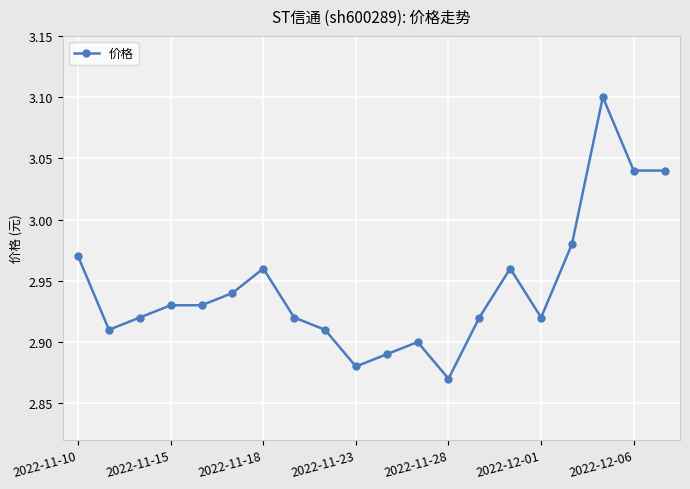

What is the sum of all values?

58.9